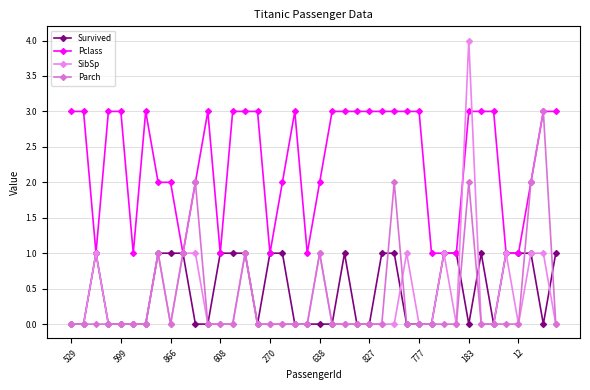

True or false: Pclass and Survived cross at least once.

False